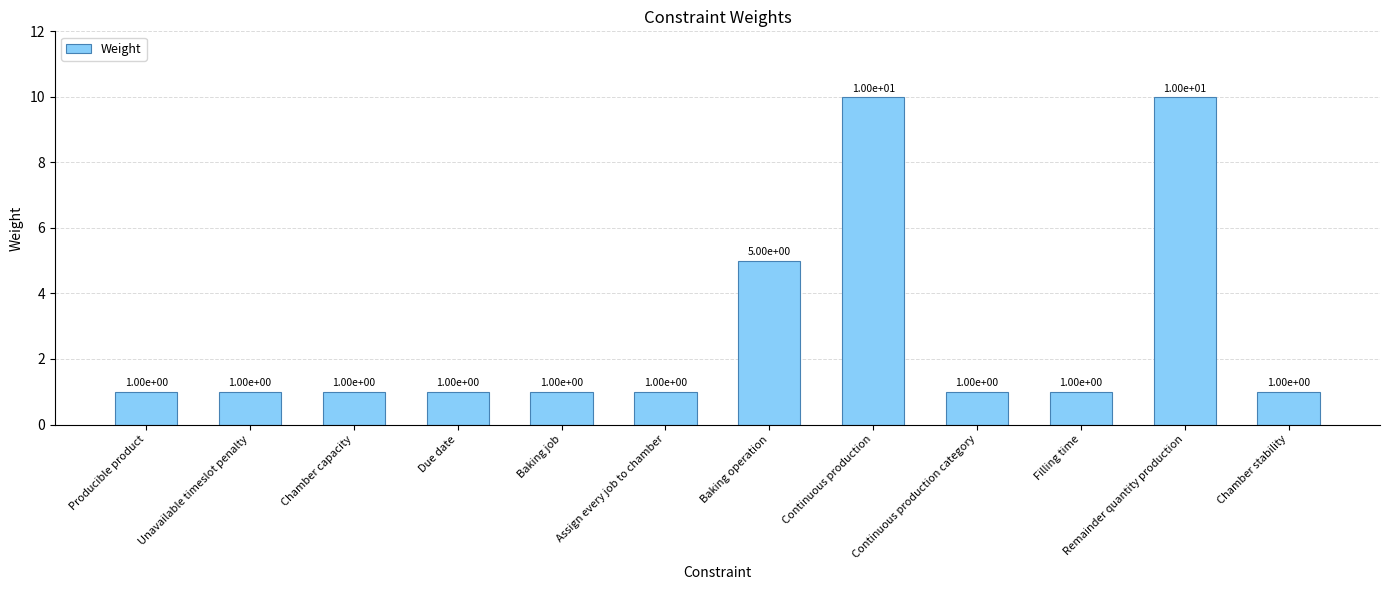

Which has a higher value, Filling time or Baking operation?

Baking operation